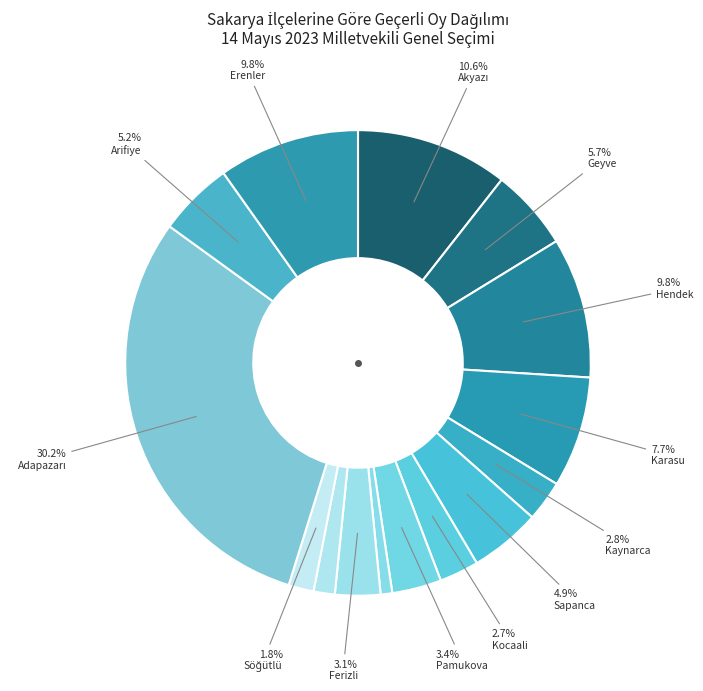

Is there a majority slice in this chart?

No